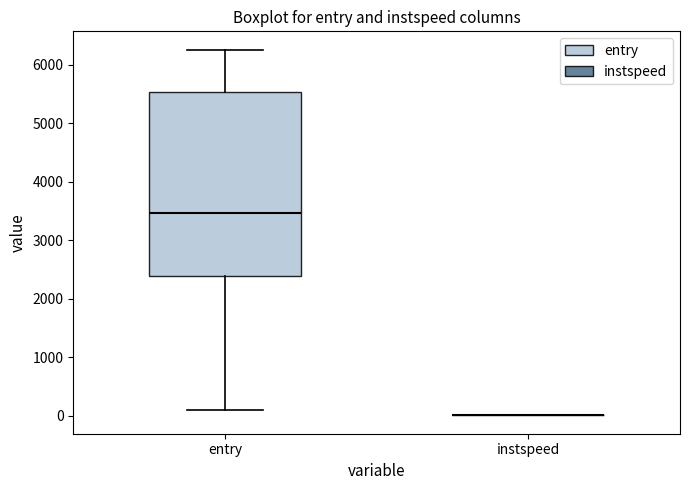

Where does the median line of the box for entry sit on the y-axis? The values are not printed on the chart, so give them approximately, as read against the axis.

3500